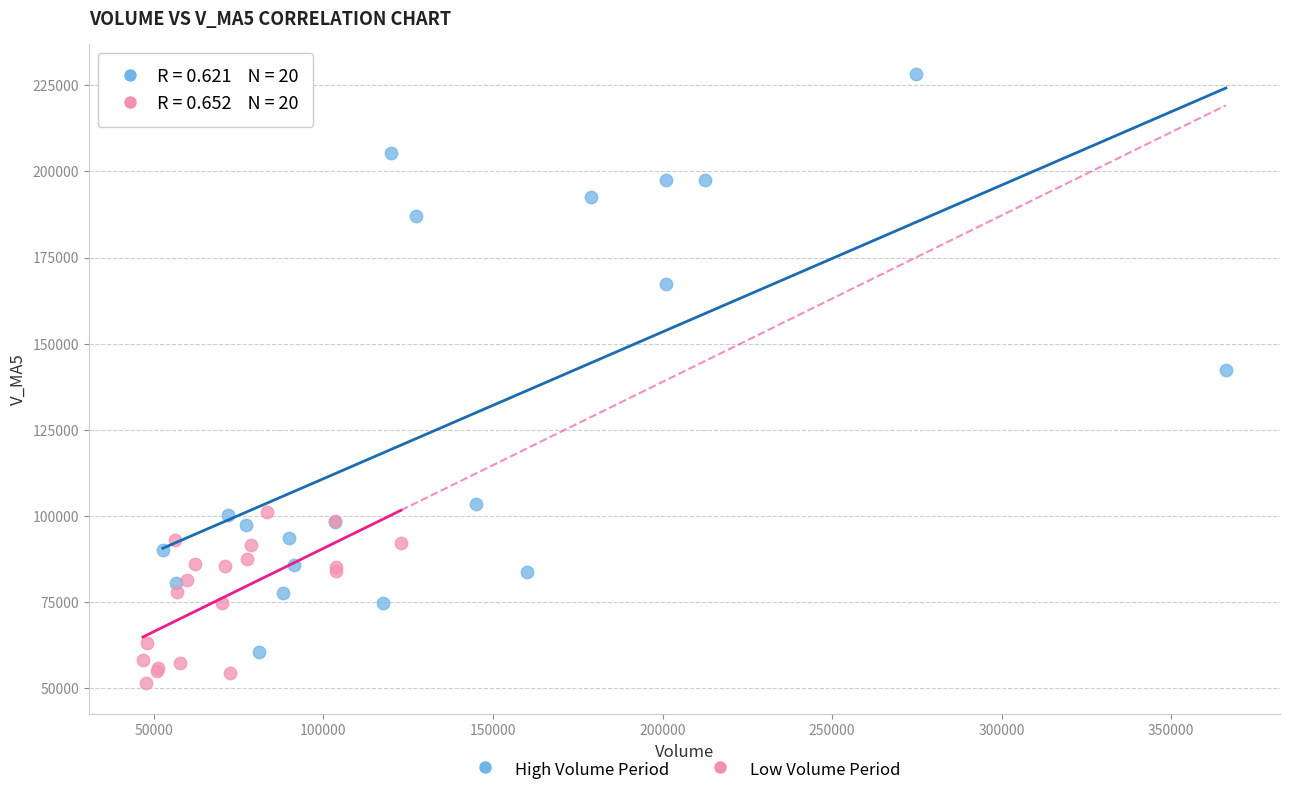

Which series reaches the maximum Y coordinate?

High Volume Period